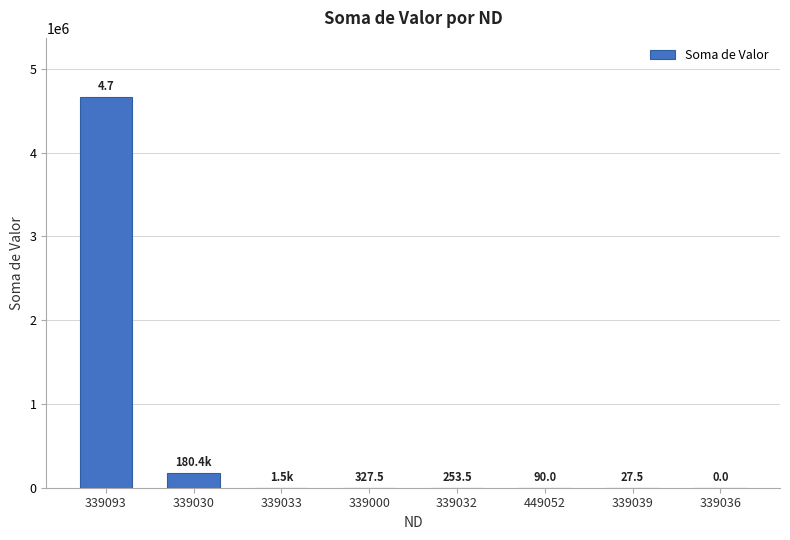

What is the maximum value shown in the chart?

4667580.2